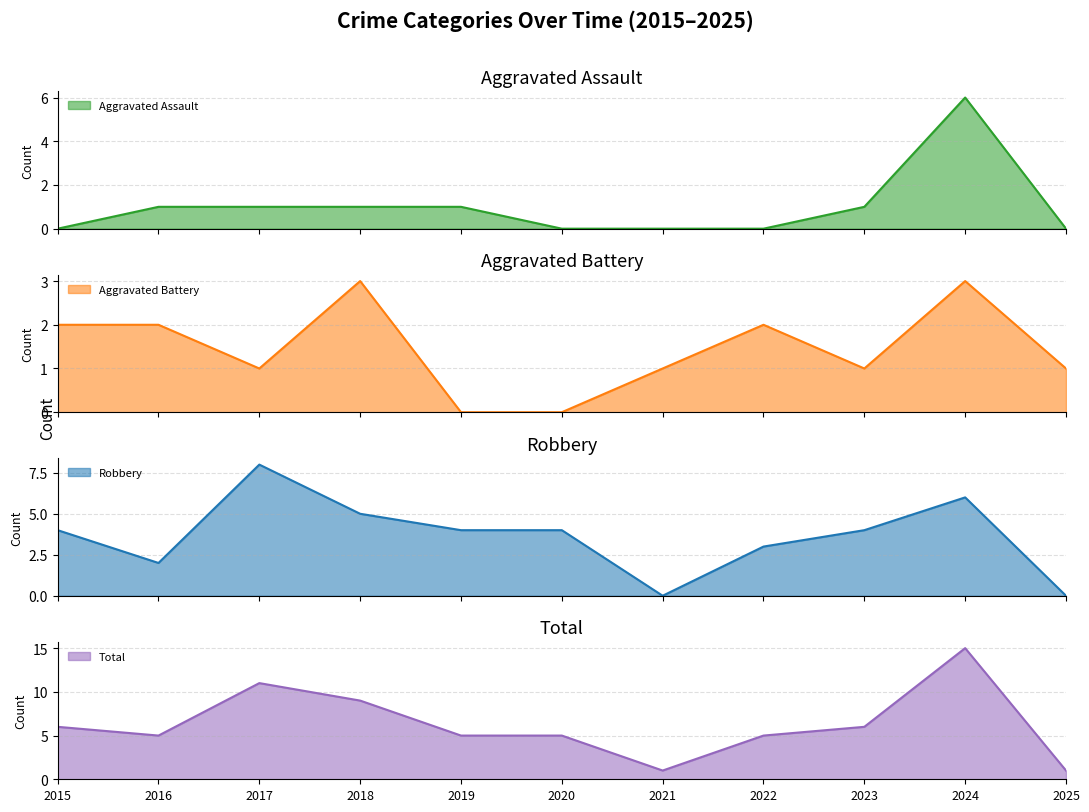

Reading right to left, list all the values displayed in this chart.

Aggravated Assault: 0	6	1	0	0	0	1	1	1	1	0
Aggravated Battery: 1	3	1	2	1	0	0	3	1	2	2
Robbery: 0	6	4	3	0	4	4	5	8	2	4
Total: 1	15	6	5	1	5	5	9	11	5	6